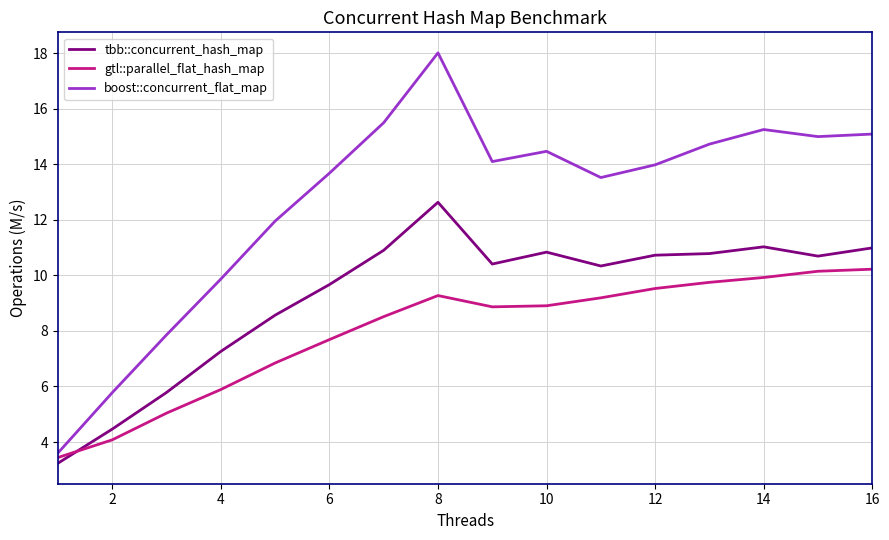

What is the maximum value shown in the chart?

18.0